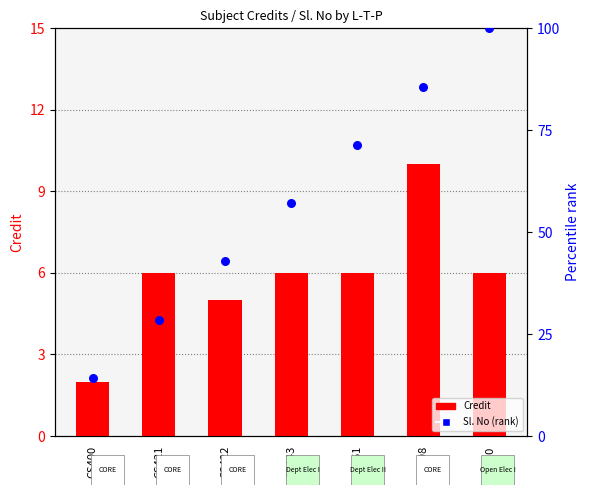

At how many categories does at least one series exceed 20?

6